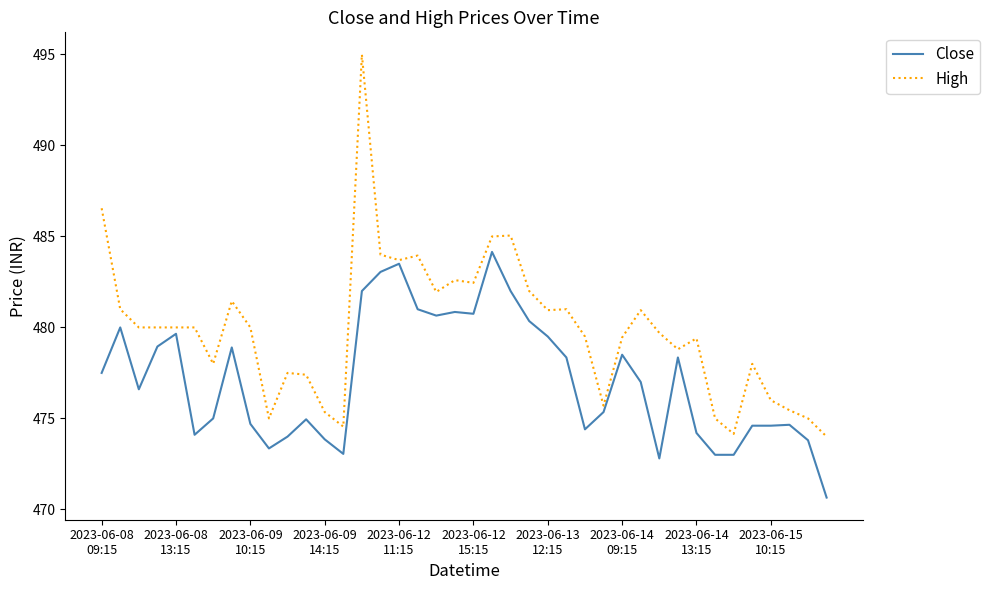

Which series has the largest range (max minus min)?

High